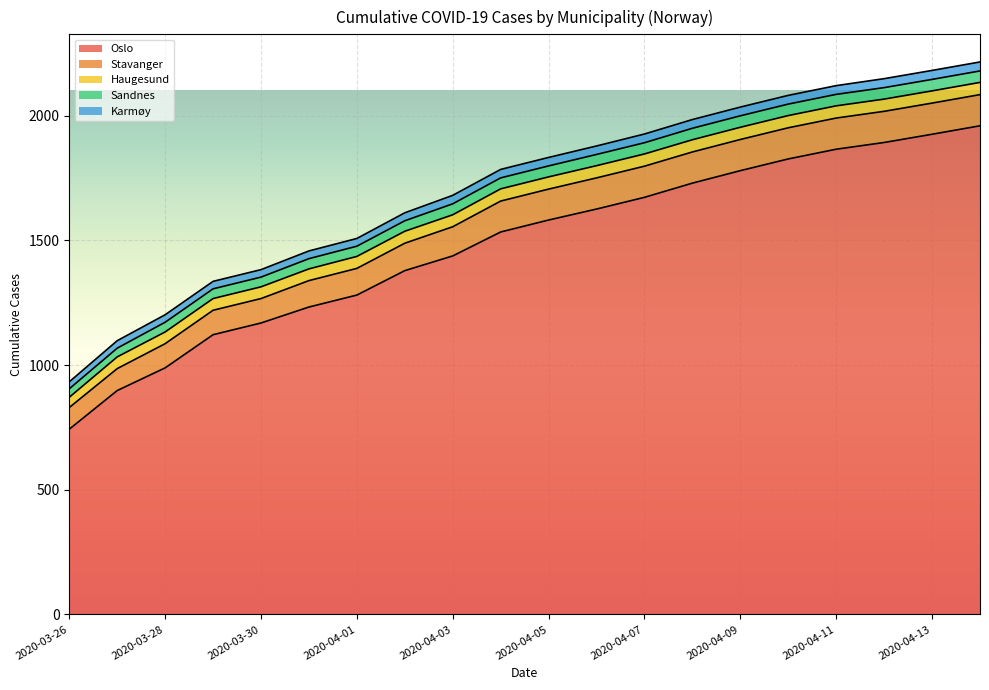

True or false: Oslo and Karmøy intersect in this chart.

False